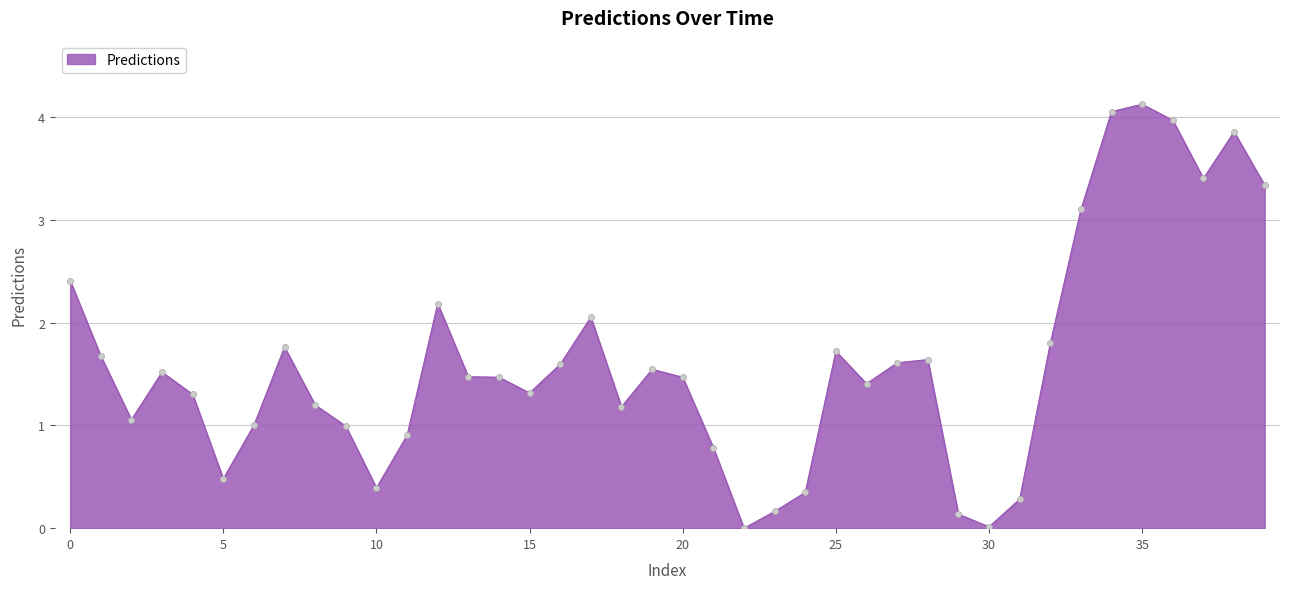

What is the maximum value shown in the chart?

4.1